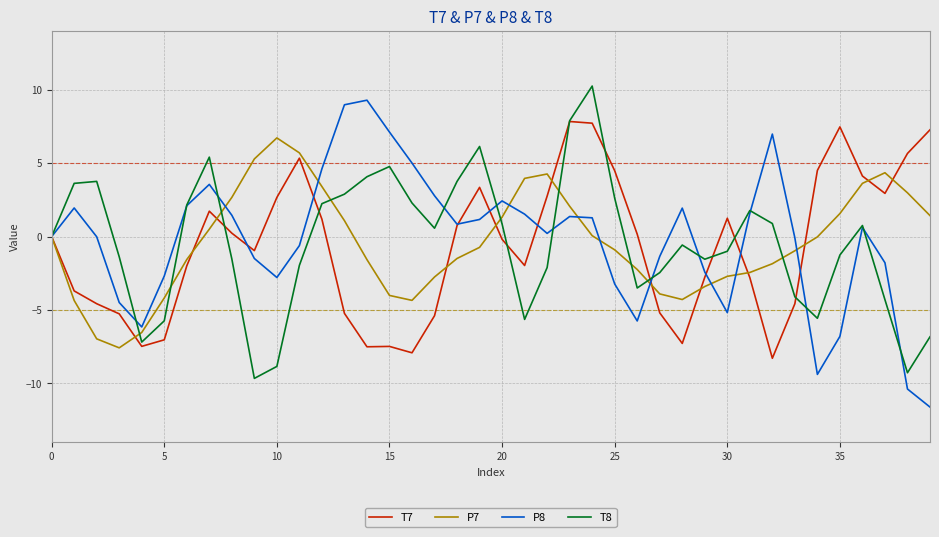

What is the lowest value of the T8 series?

-9.7